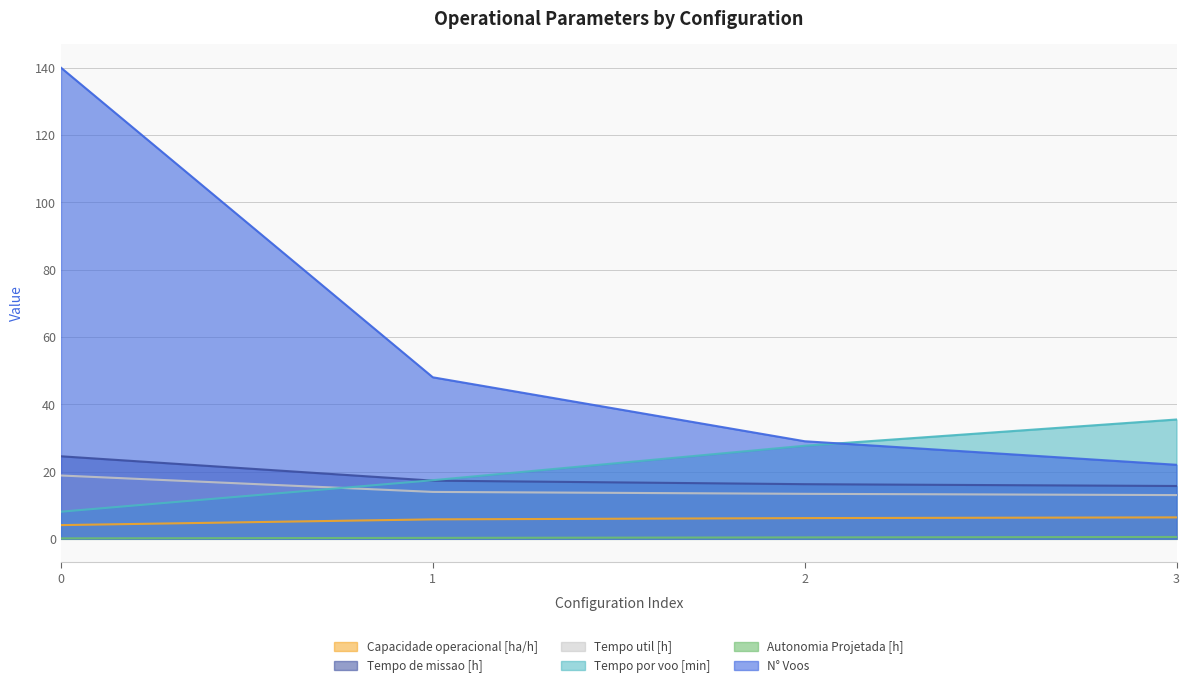

Reading left to right, what are all the values shown in this chart?

Capacidade operacional [ha/h]: 4.1	5.8	6.2	6.4
Tempo de missao [h]: 24.5	17.3	16.2	15.7
Tempo util [h]: 18.8	13.9	13.4	13.0
Tempo por voo [min]: 8.1	17.4	27.7	35.5
Autonomia Projetada [h]: 0.1	0.3	0.4	0.6
N° Voos: 140.0	48.0	29.0	22.0